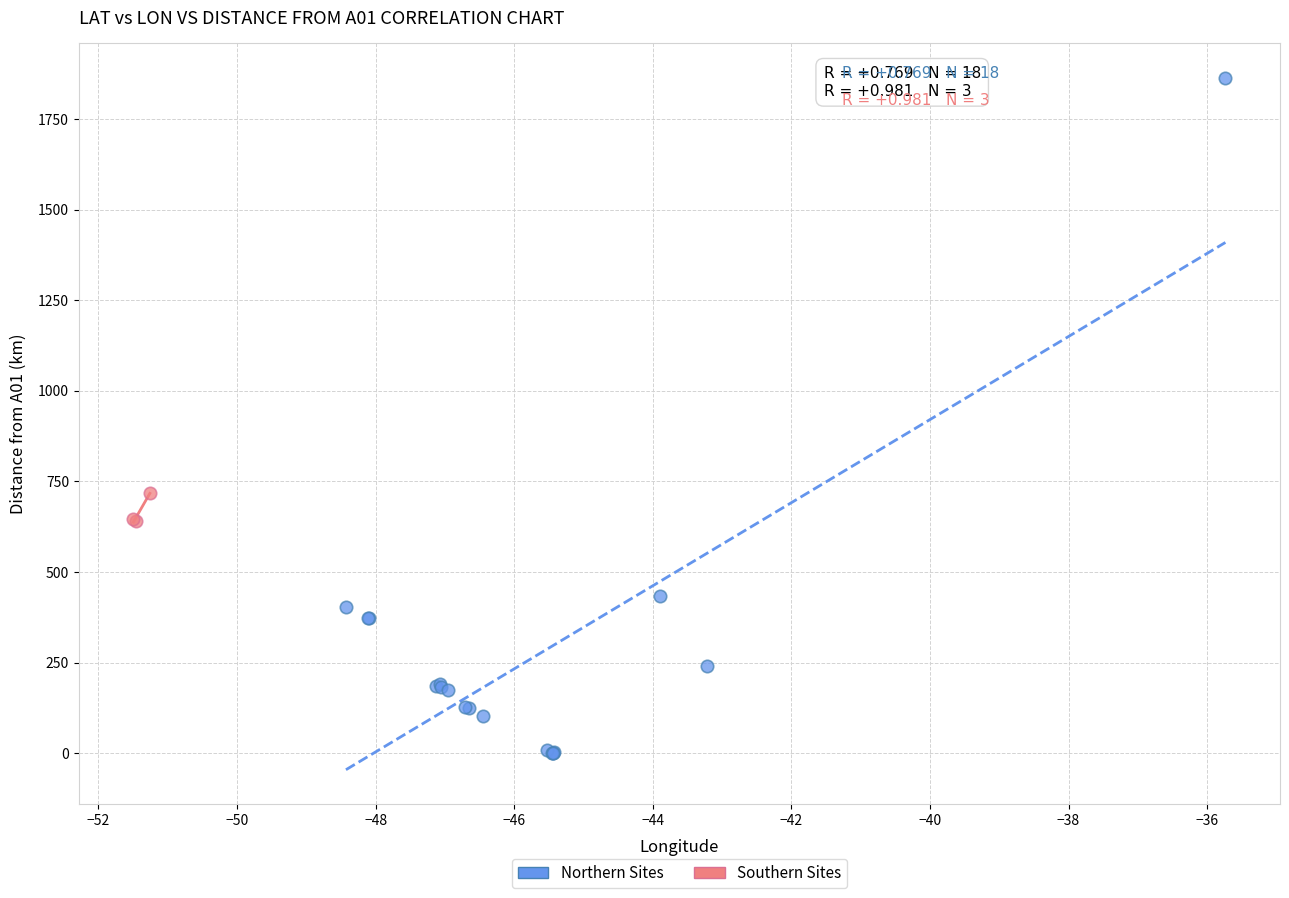

Which series contains the highest Y value?

Northern Sites